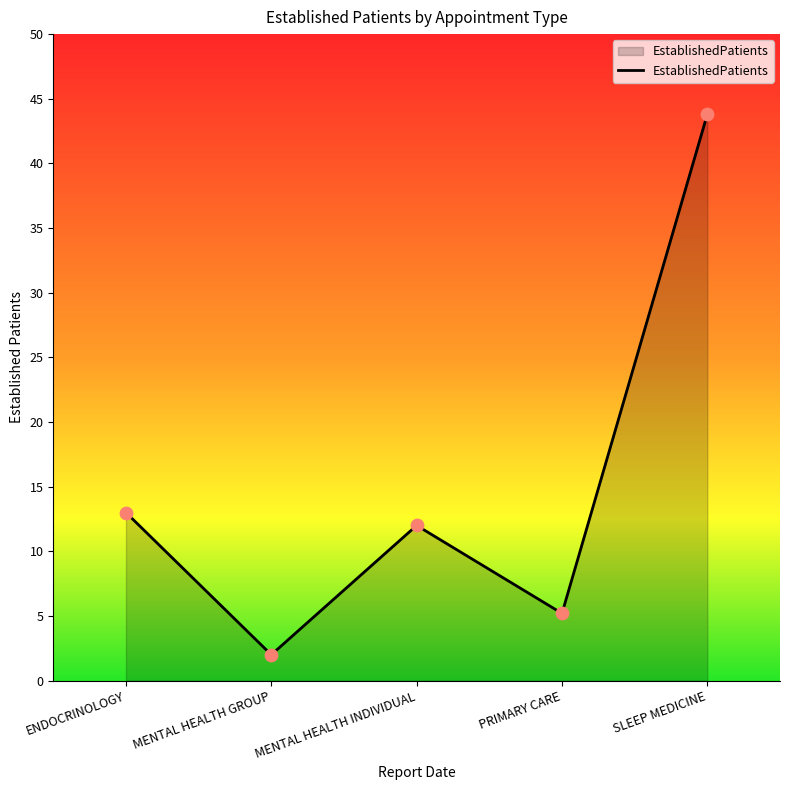

What is the change in value from MENTAL HEALTH GROUP to PRIMARY CARE?

+3.2